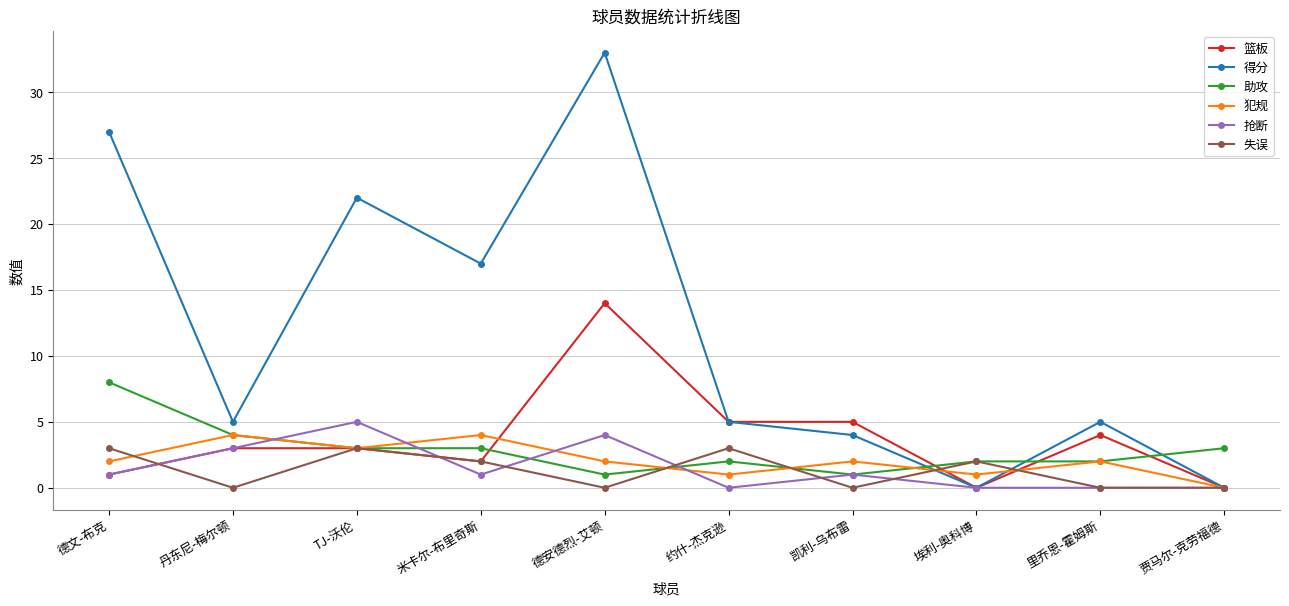

At which category is the sum across all series the highest?

德安德烈-艾顿